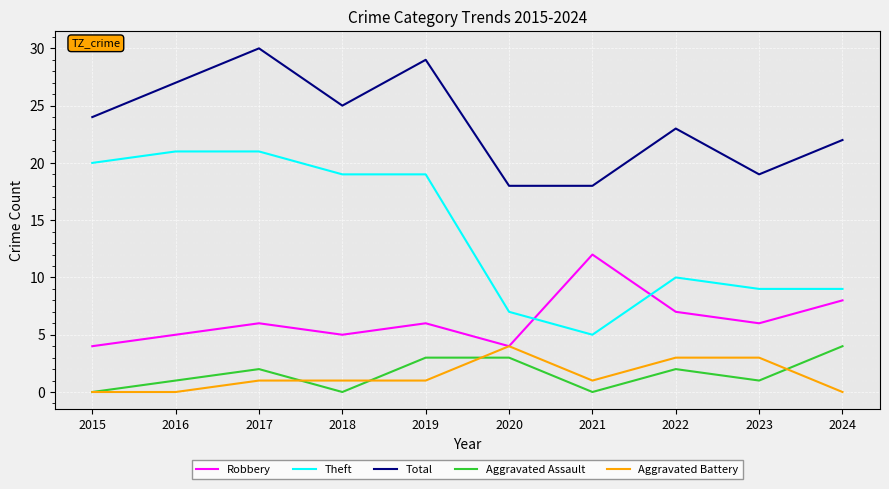

Is the value of Robbery at 2016 greater than the value of Aggravated Assault at 2020?

Yes